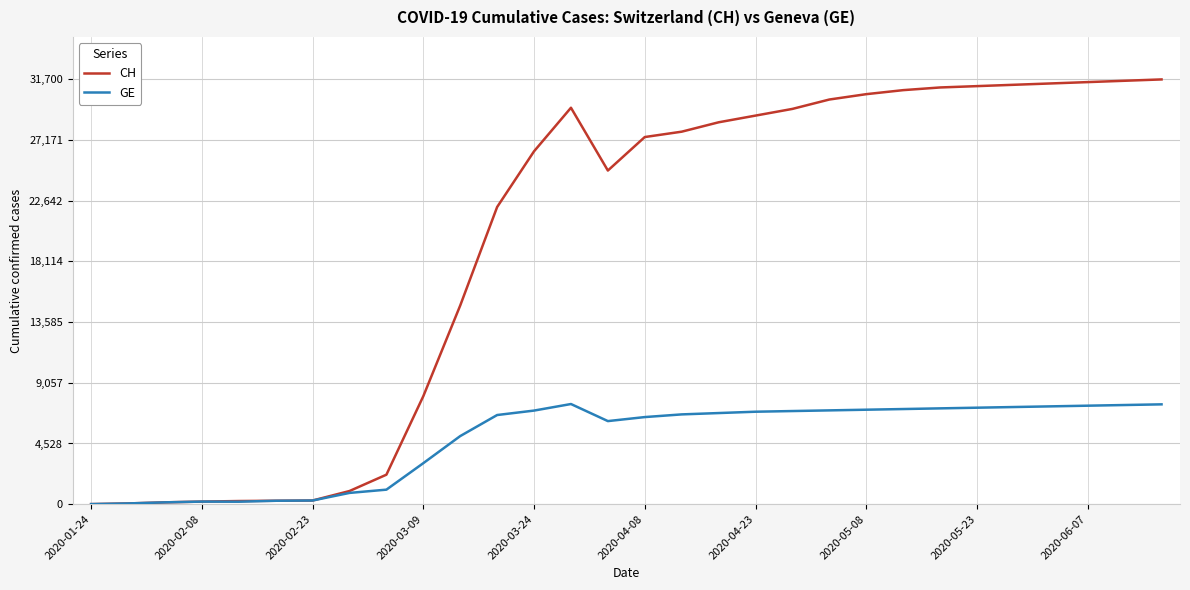

What is the highest value of the GE series?

7474